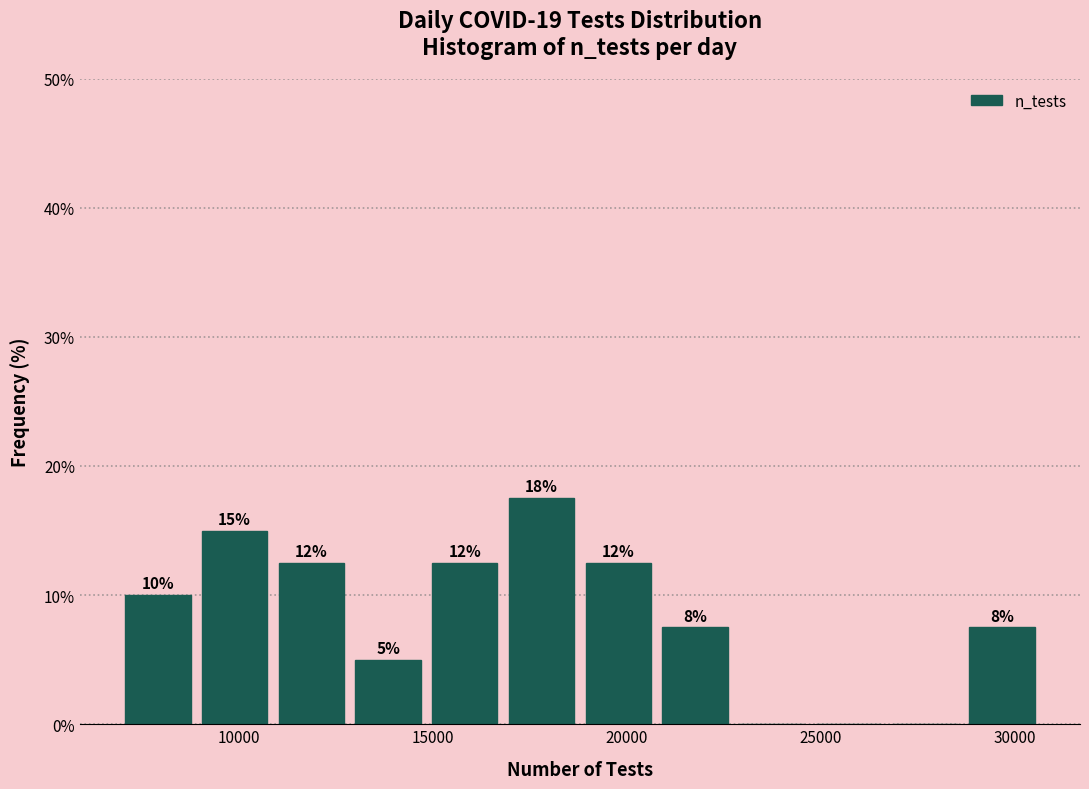

Read against the x-axis, roughly where is the centre of the tallest bar?

18000